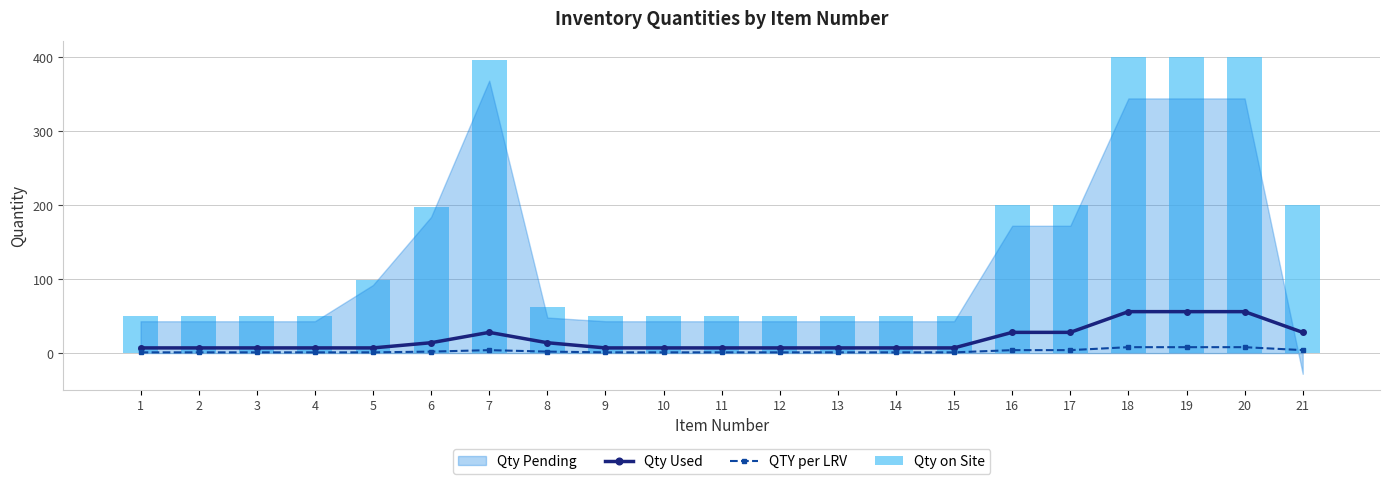

The Qty Used series shows 3 at 13. True or false?

False